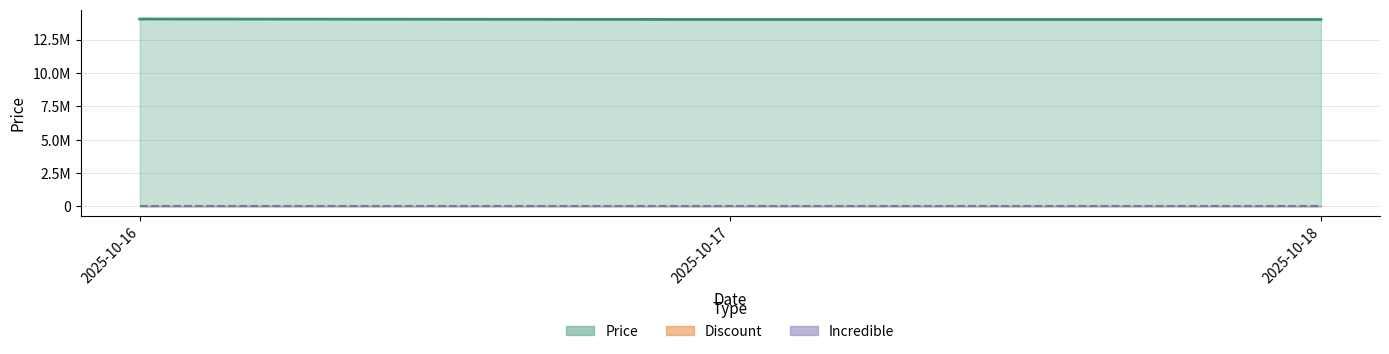

Which category has the lowest value in the Incredible series?

2025-10-16